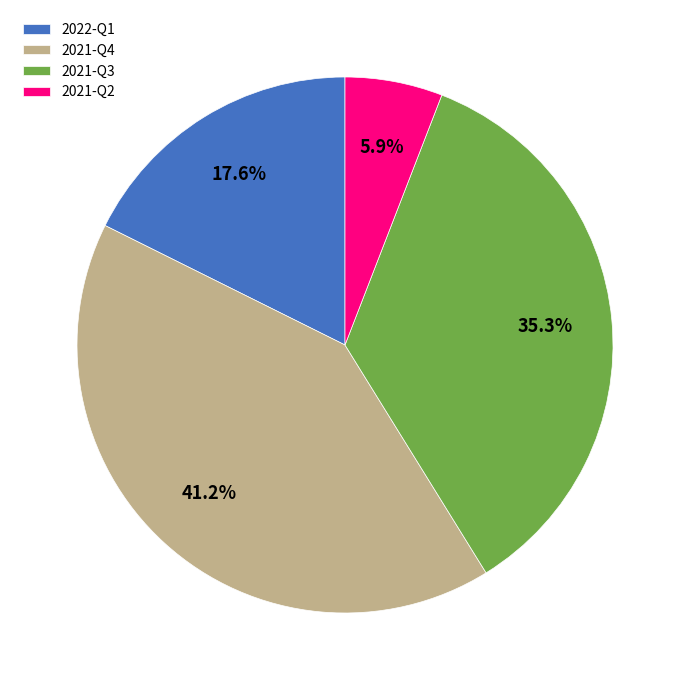

Combined, do 2021-Q3 and 2022-Q1 account for over 50%?

Yes